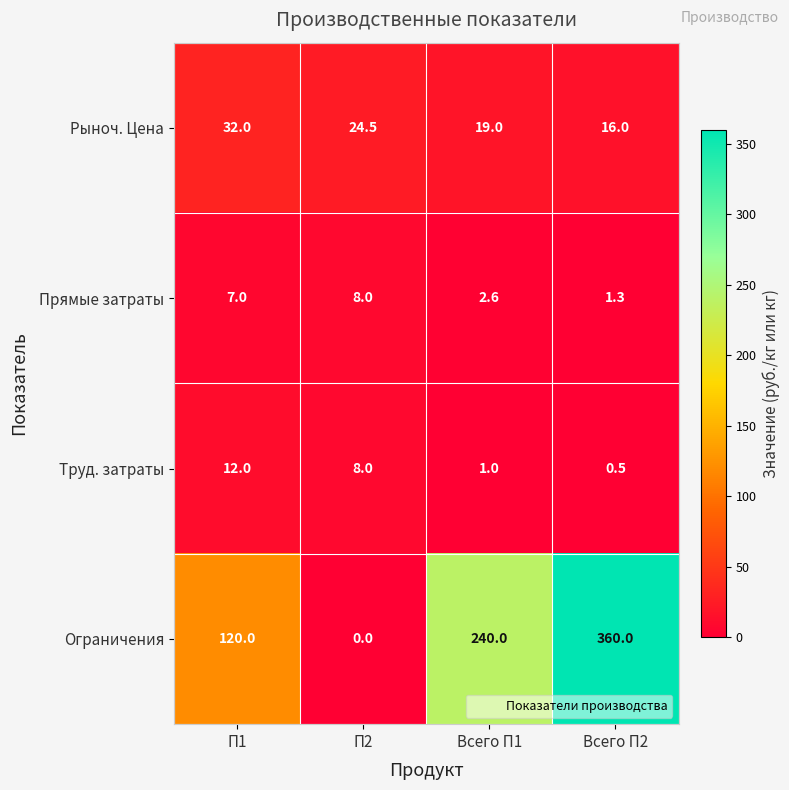

Which series changed the most between П2 and Всего П2?

Ограничения